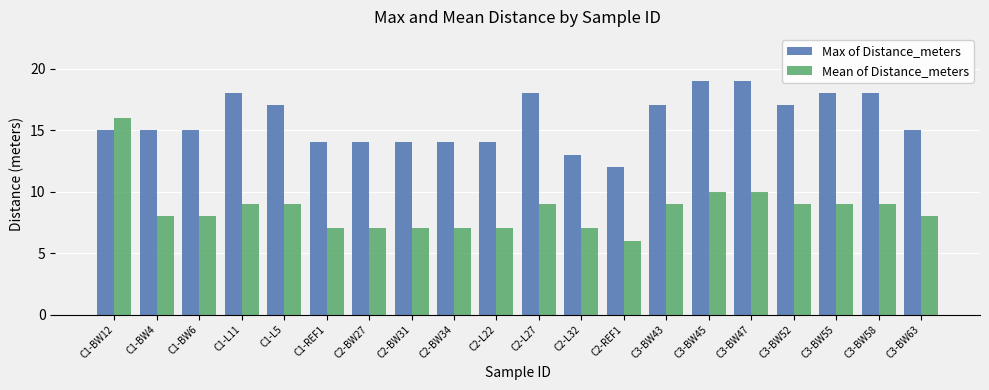

Reading right to left, what are all the values shown in this chart?

Max of Distance_meters: 15	18	18	17	19	19	17	12	13	18	14	14	14	14	14	17	18	15	15	15
Mean of Distance_meters: 8	9	9	9	10	10	9	6	7	9	7	7	7	7	7	9	9	8	8	16